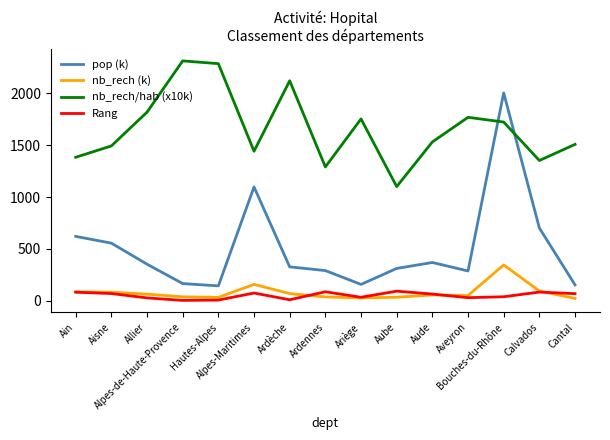

Which series has the widest spread of values?

pop (k)